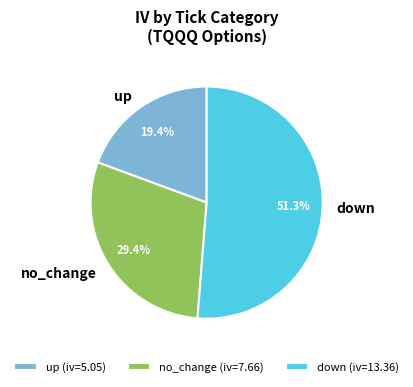

How many segments does this pie chart have?

3